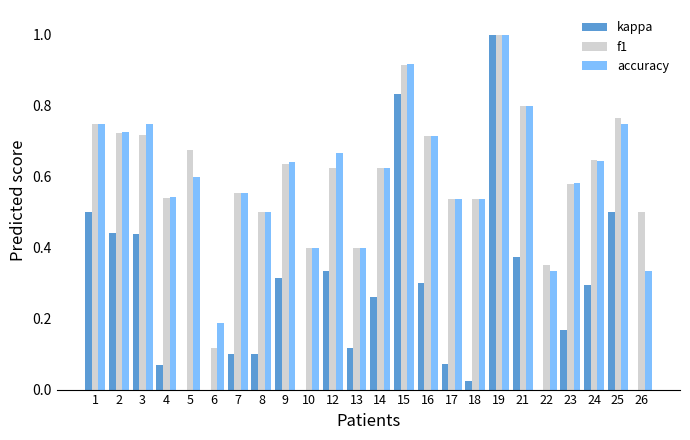

Reading left to right, what are all the values shown in this chart?

kappa: 0.5	0.4	0.4	0.1	-0.2	-0.4	0.1	0.1	0.3	-0.2	0.3	0.1	0.3	0.8	0.3	0.1	0.0	1.0	0.4	-0.3	0.2	0.3	0.5	0.0
f1: 0.8	0.7	0.7	0.5	0.7	0.1	0.6	0.5	0.6	0.4	0.6	0.4	0.6	0.9	0.7	0.5	0.5	1.0	0.8	0.3	0.6	0.6	0.8	0.5
accuracy: 0.8	0.7	0.8	0.5	0.6	0.2	0.6	0.5	0.6	0.4	0.7	0.4	0.6	0.9	0.7	0.5	0.5	1.0	0.8	0.3	0.6	0.6	0.8	0.3